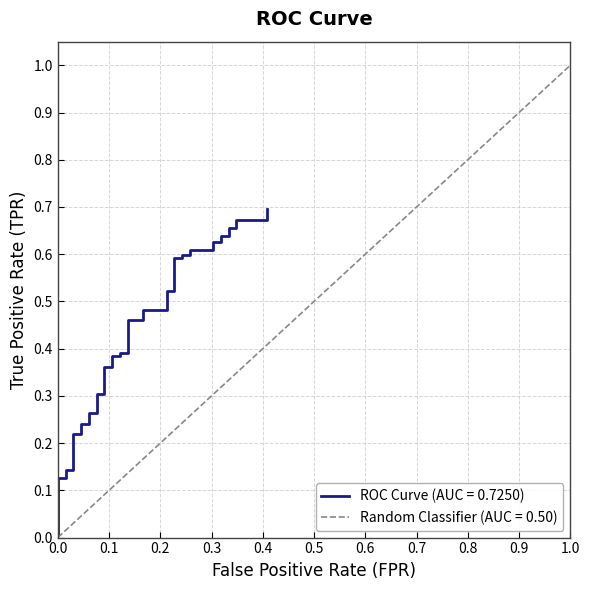

What is the value of the 15th point from the left?

0.4